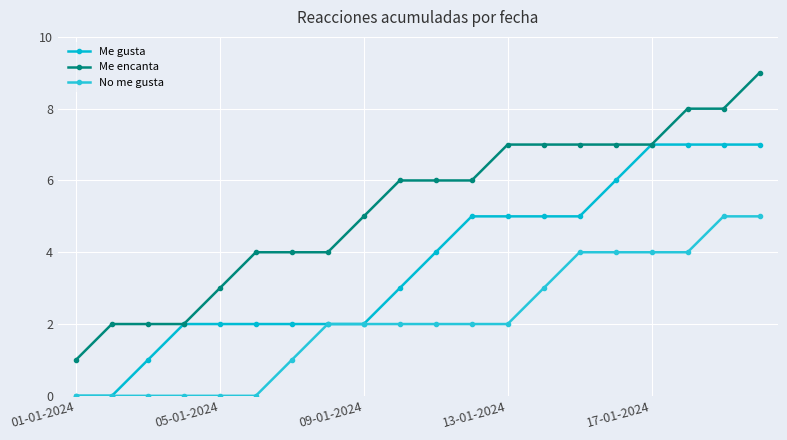

Reading right to left, list all the values displayed in this chart.

Me gusta: 7	7	7	7	6	5	5	5	5	4	3	2	2	2	2	2	2	1	0	0
Me encanta: 9	8	8	7	7	7	7	7	6	6	6	5	4	4	4	3	2	2	2	1
No me gusta: 5	5	4	4	4	4	3	2	2	2	2	2	2	1	0	0	0	0	0	0